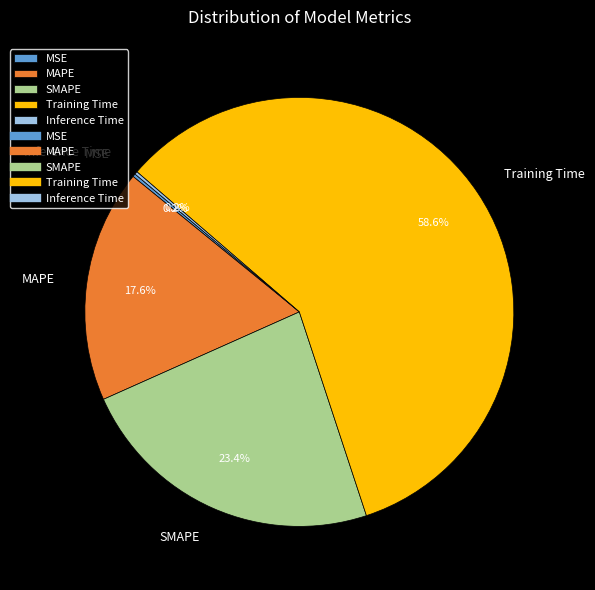

How much of the chart is everything except SMAPE?

76.6%